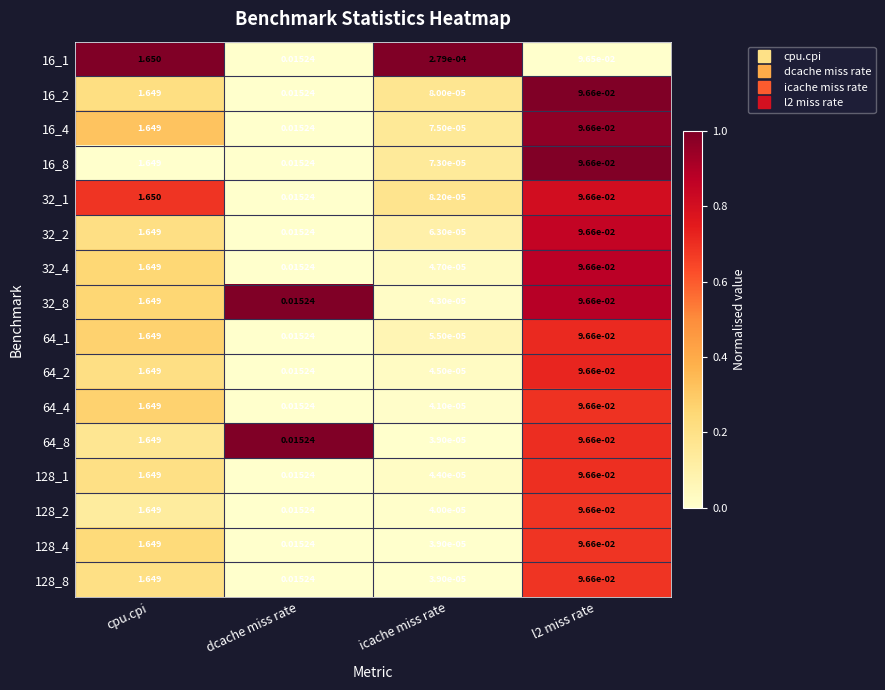

Which category has the highest value in the 16_2 series?

cpu.cpi